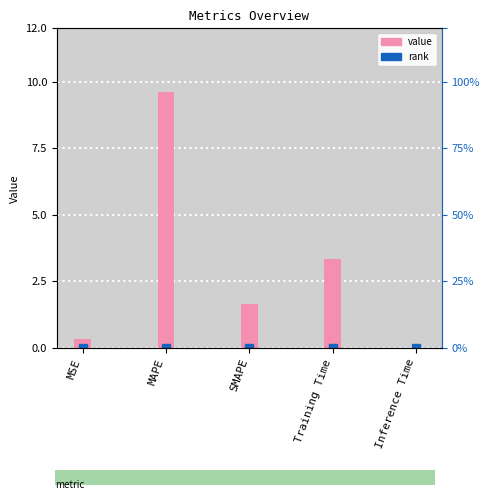

At which label does the data first exceed 1?

MAPE